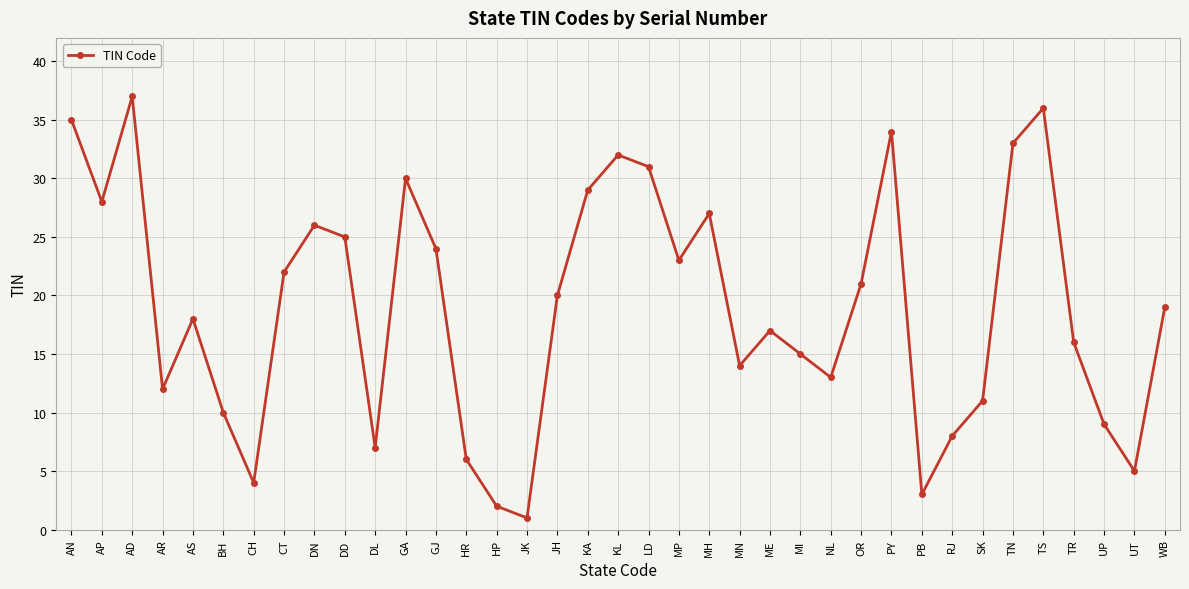

Where is the first local maximum?

AD